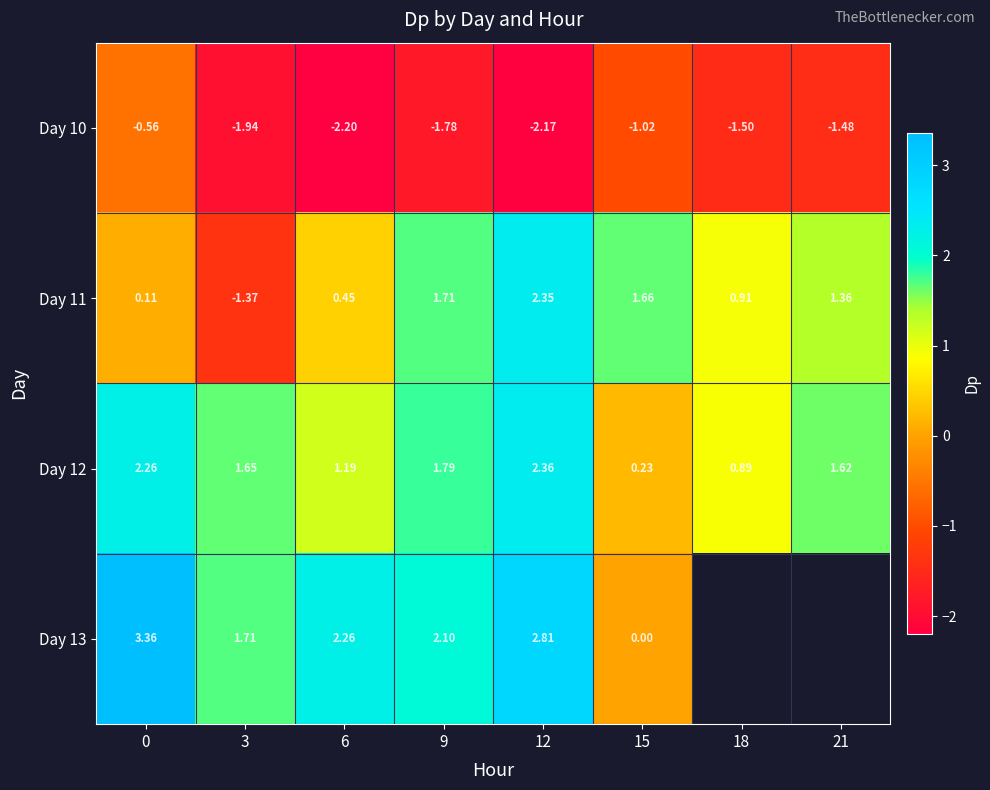

At how many categories does at least one series exceed 0?

8